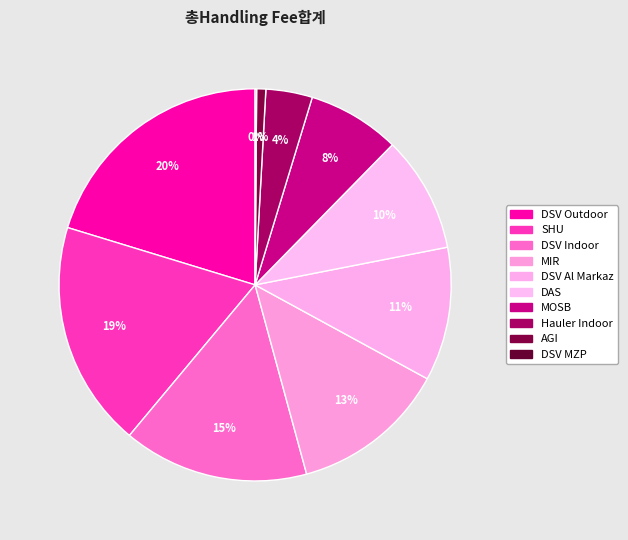

What is the total percentage of MOSB and DSV Outdoor?

27.9%